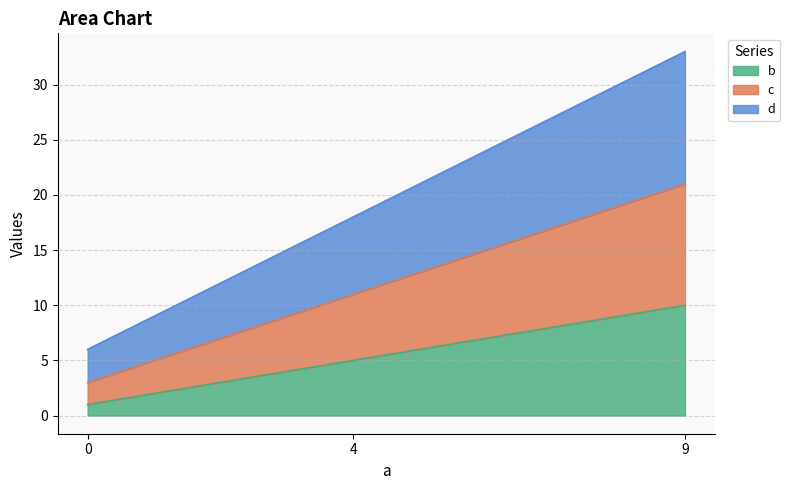

What value does the b series have at 9?

10